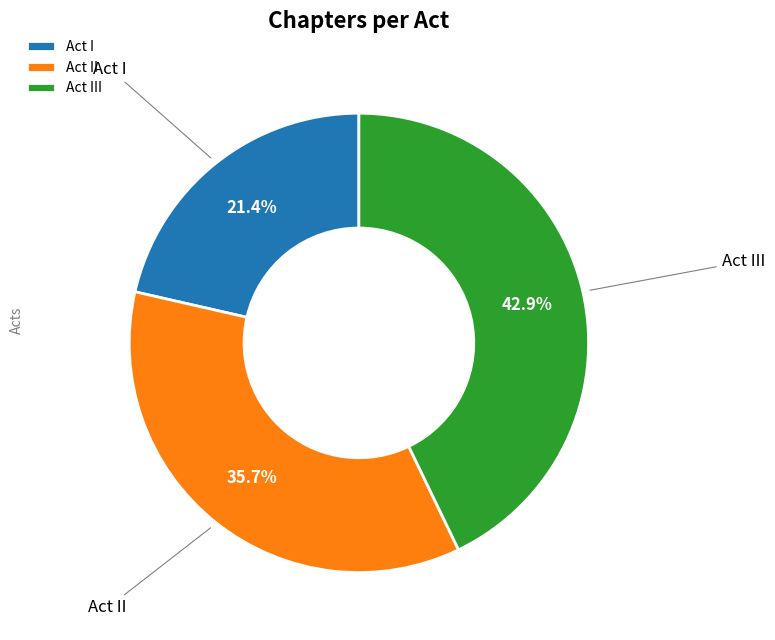

What is the smallest slice in the pie chart?

Act I